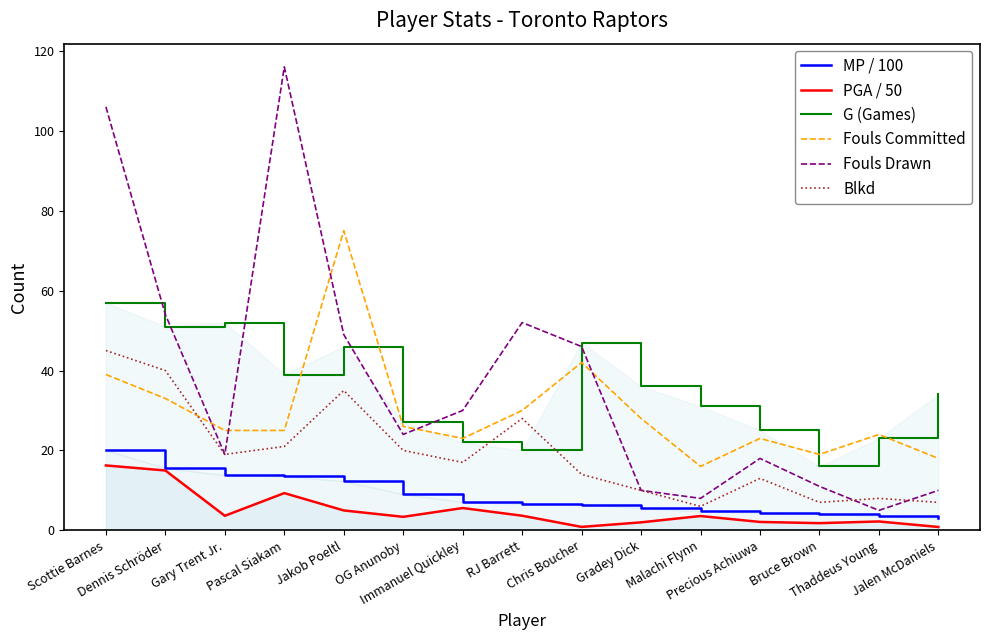

True or false: Fouls Committed and MP / 100 cross at least once.

False